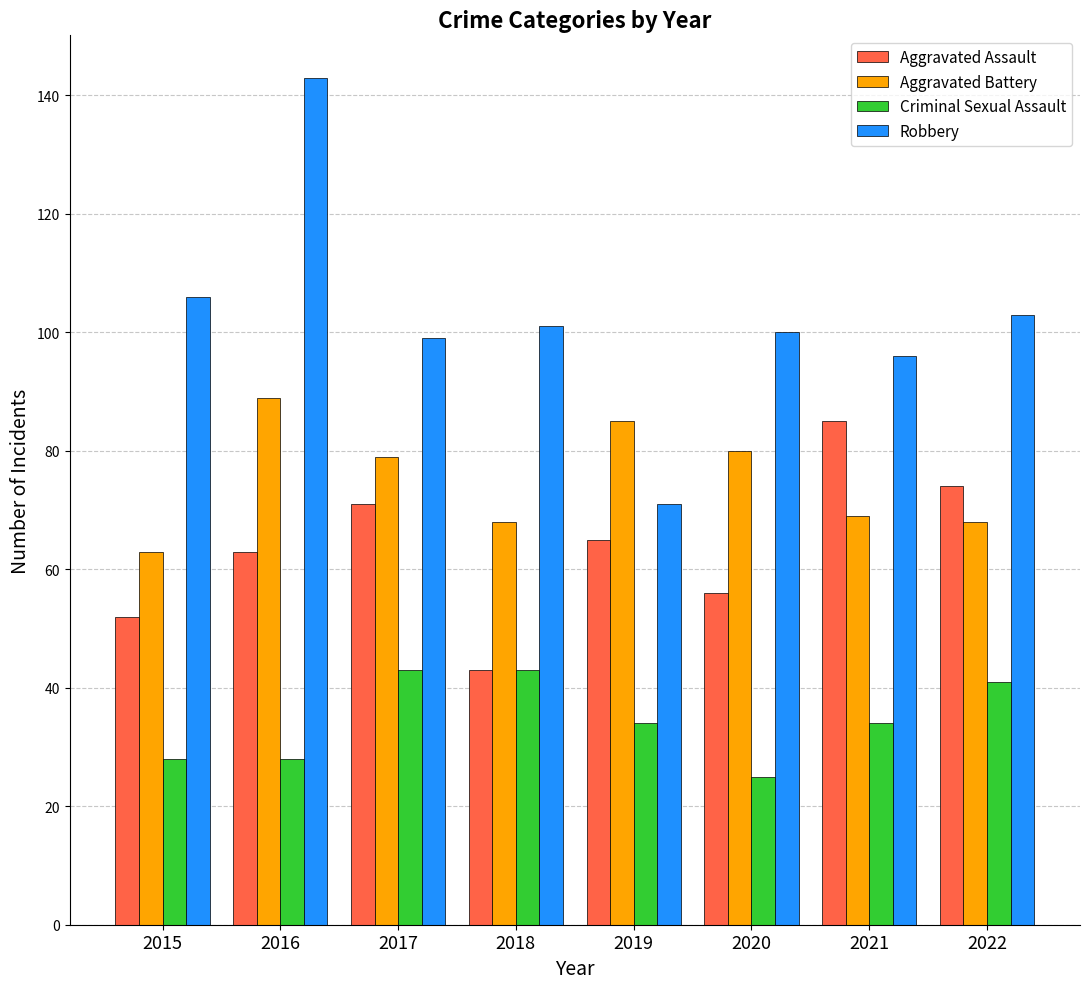

What are all the series names shown in the legend?

Aggravated Assault, Aggravated Battery, Criminal Sexual Assault, Robbery